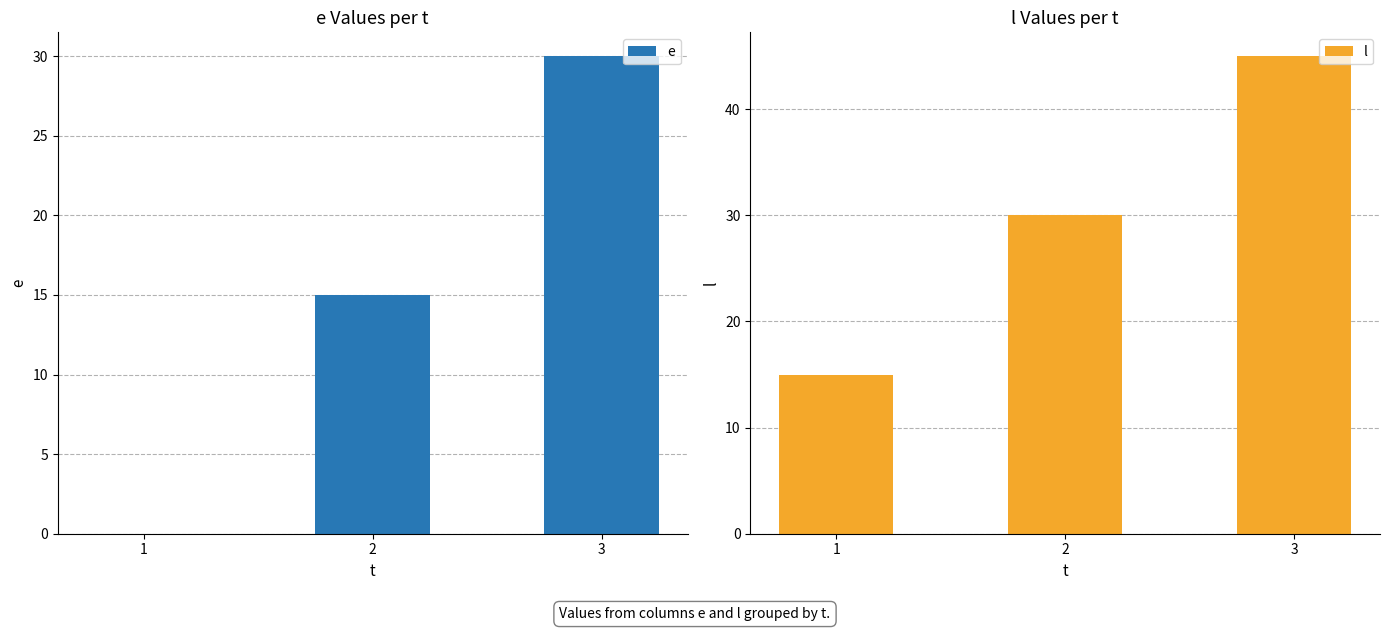

Where is e nearest to the value 15?

2